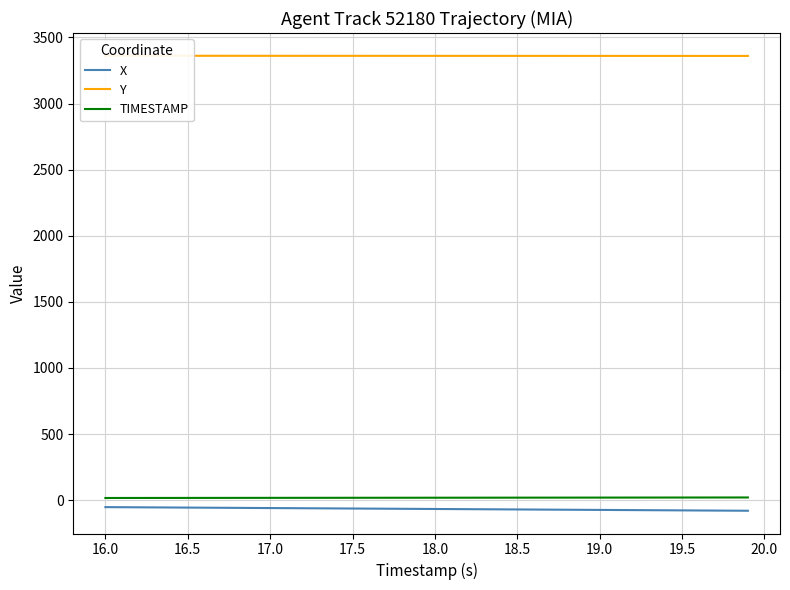

Reading left to right, extract all data points from this chart.

X: -53.1	-53.8	-54.5	-55.2	-55.9	-56.6	-57.3	-58.1	-58.8	-59.5	-60.2	-60.9	-61.6	-62.3	-63.0	-63.7	-64.4	-65.1	-65.8	-66.5	-67.2	-67.9	-68.6	-69.3	-70.0	-70.7	-71.4	-72.1	-72.8	-73.5	-74.2	-74.9	-75.7	-76.4	-77.1	-77.8	-78.5	-79.2	-79.9	-80.6
Y: 3361.3	3361.2	3361.2	3361.2	3361.1	3361.1	3361.1	3361.1	3361.0	3361.0	3361.0	3360.9	3360.9	3360.9	3360.8	3360.8	3360.8	3360.8	3360.7	3360.7	3360.7	3360.6	3360.6	3360.6	3360.5	3360.5	3360.5	3360.4	3360.4	3360.4	3360.4	3360.3	3360.3	3360.3	3360.2	3360.2	3360.2	3360.2	3360.2	3360.1
TIMESTAMP: 16.0	16.1	16.2	16.3	16.4	16.5	16.6	16.7	16.8	16.9	17.0	17.1	17.2	17.3	17.4	17.5	17.6	17.7	17.8	17.9	18.0	18.1	18.2	18.3	18.4	18.5	18.6	18.7	18.8	18.9	19.0	19.1	19.2	19.3	19.4	19.5	19.6	19.7	19.8	19.9